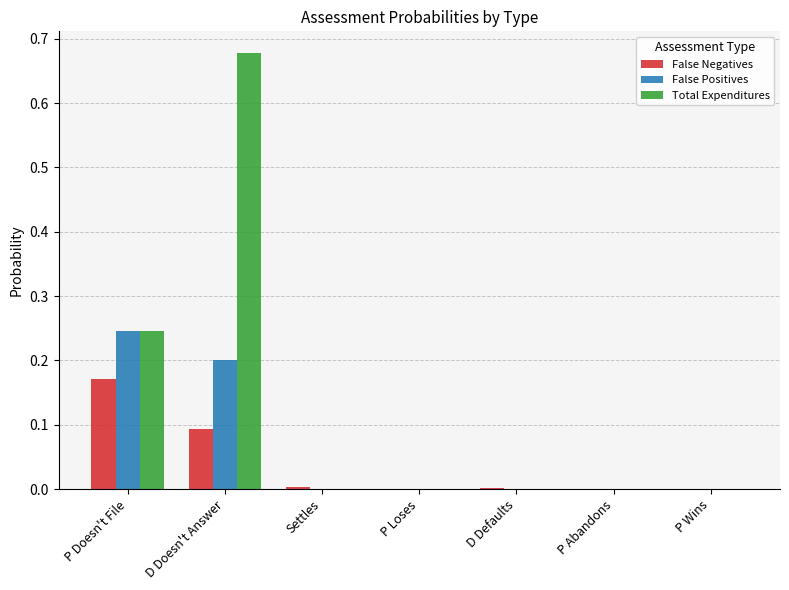

Which series has the largest total across all categories?

Total Expenditures